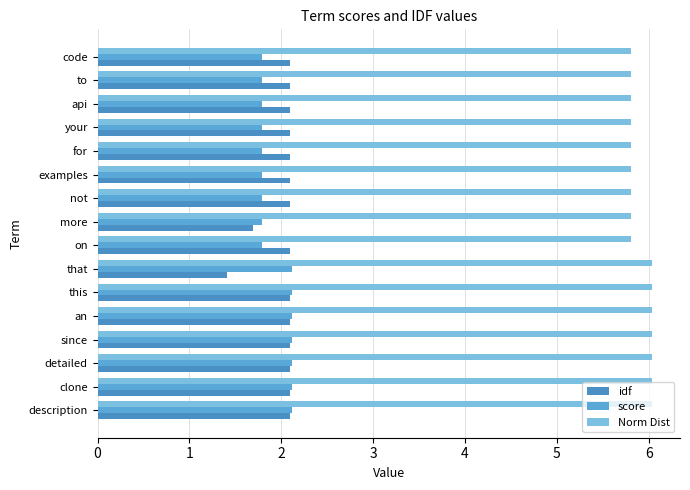

What is the minimum value shown in the chart?

1.4